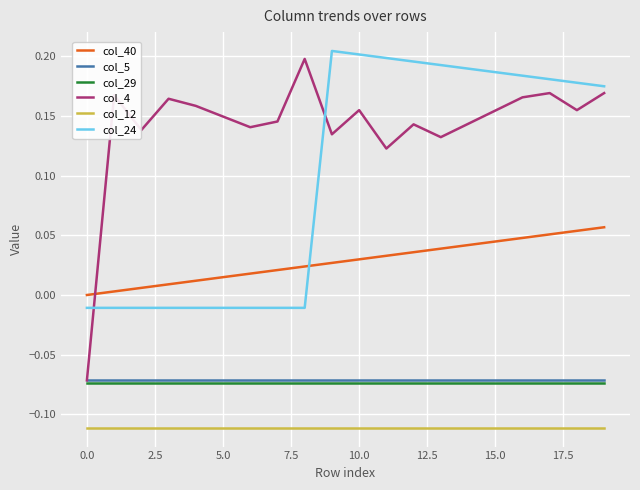

True or false: col_24 and col_5 cross at least once.

False